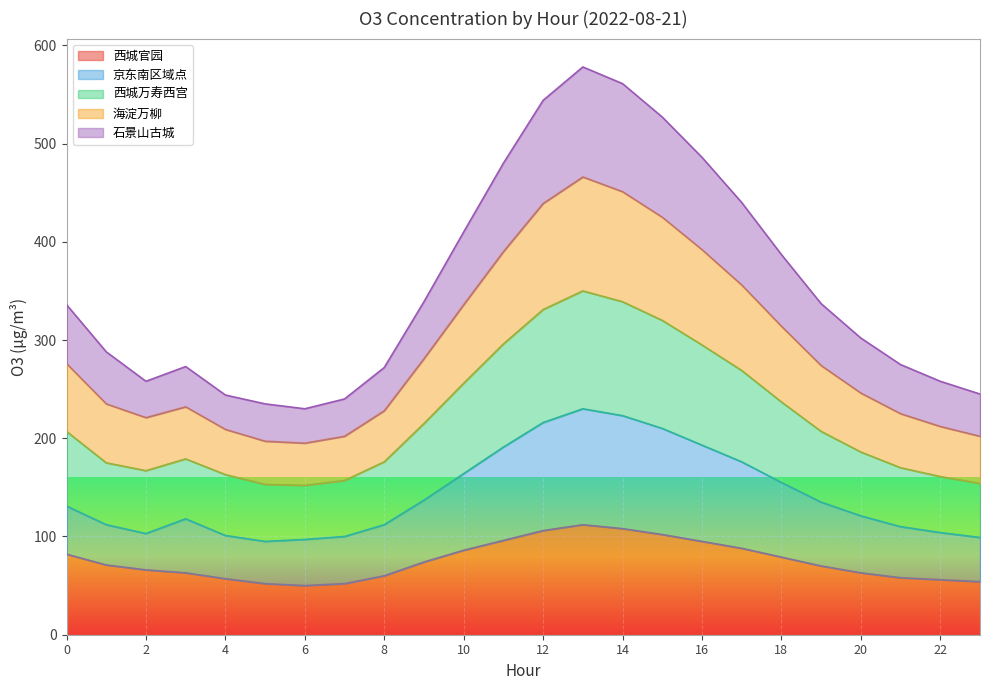

Does the chart display data point markers on the line(s)?

No